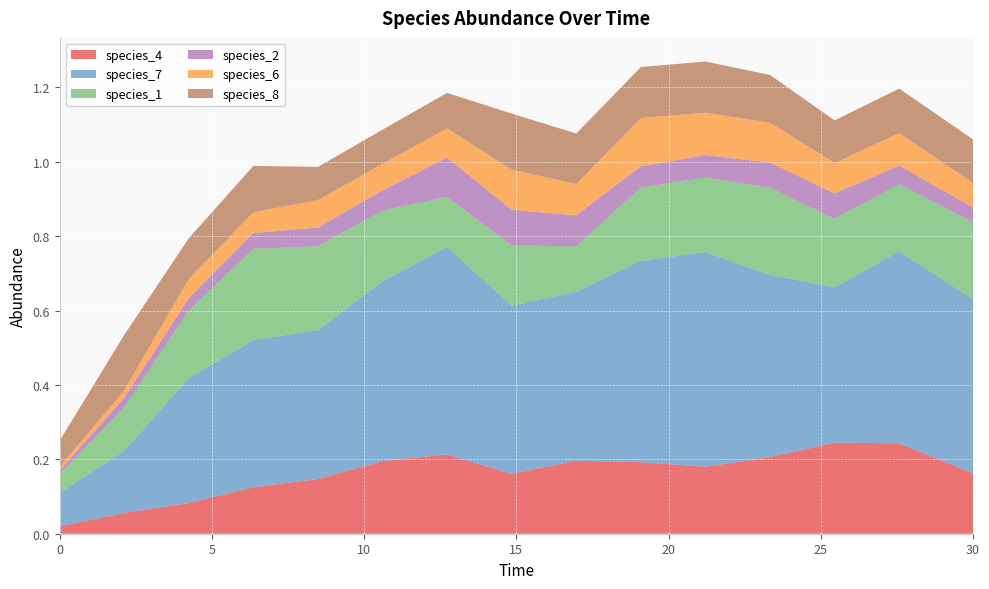

Reading right to left, list all the values displayed in this chart.

species_4: 0.2	0.2	0.2	0.2	0.2	0.2	0.2	0.2	0.2	0.2	0.1	0.1	0.1	0.1	0.0
species_7: 0.5	0.5	0.4	0.5	0.6	0.5	0.5	0.5	0.6	0.5	0.4	0.4	0.3	0.2	0.1
species_1: 0.2	0.2	0.2	0.2	0.2	0.2	0.1	0.2	0.1	0.2	0.2	0.2	0.2	0.1	0.1
species_2: 0.0	0.0	0.1	0.1	0.1	0.1	0.1	0.1	0.1	0.1	0.1	0.0	0.0	0.0	0.0
species_6: 0.1	0.1	0.1	0.1	0.1	0.1	0.1	0.1	0.1	0.1	0.1	0.1	0.1	0.0	0.0
species_8: 0.1	0.1	0.1	0.1	0.1	0.1	0.1	0.2	0.1	0.1	0.1	0.1	0.1	0.1	0.1